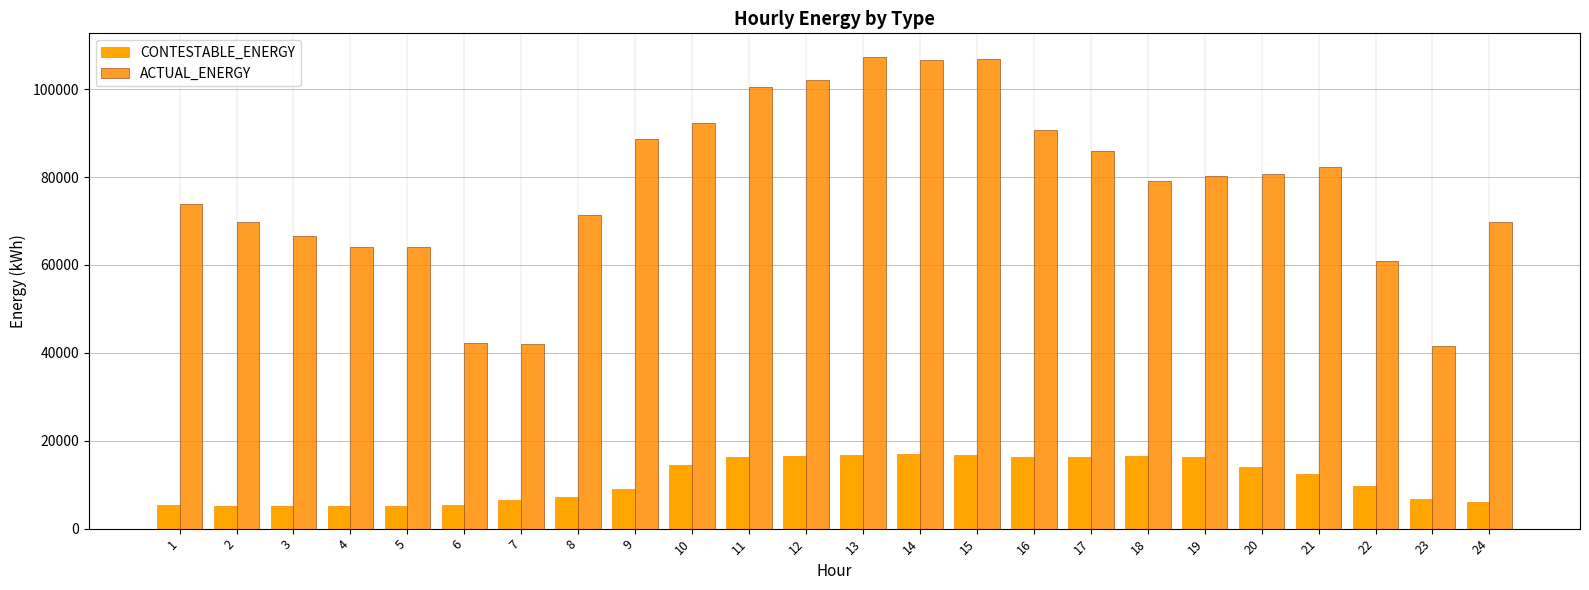

What are all the series names shown in the legend?

CONTESTABLE_ENERGY, ACTUAL_ENERGY